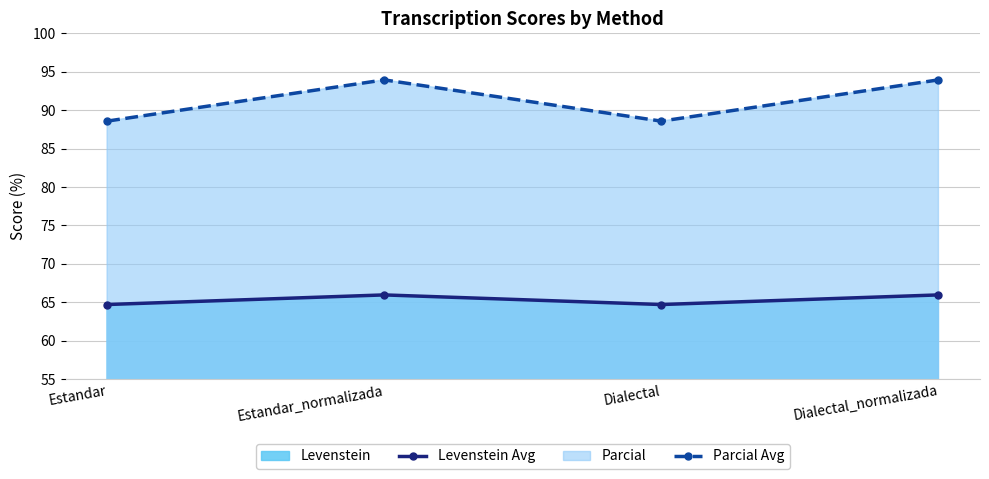

What is the difference between the maximum and minimum values in the Levenstein Avg series?

1.3